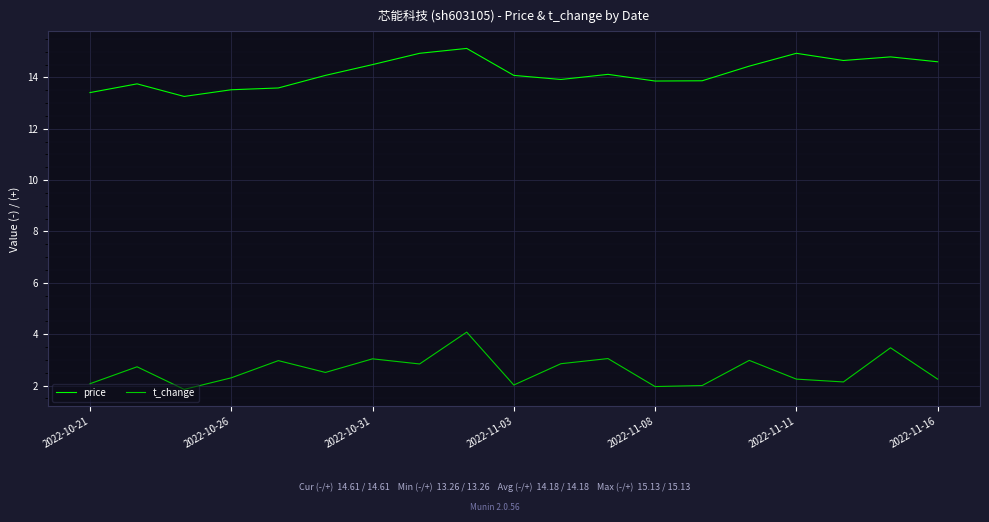

True or false: t_change and price cross at least once.

False